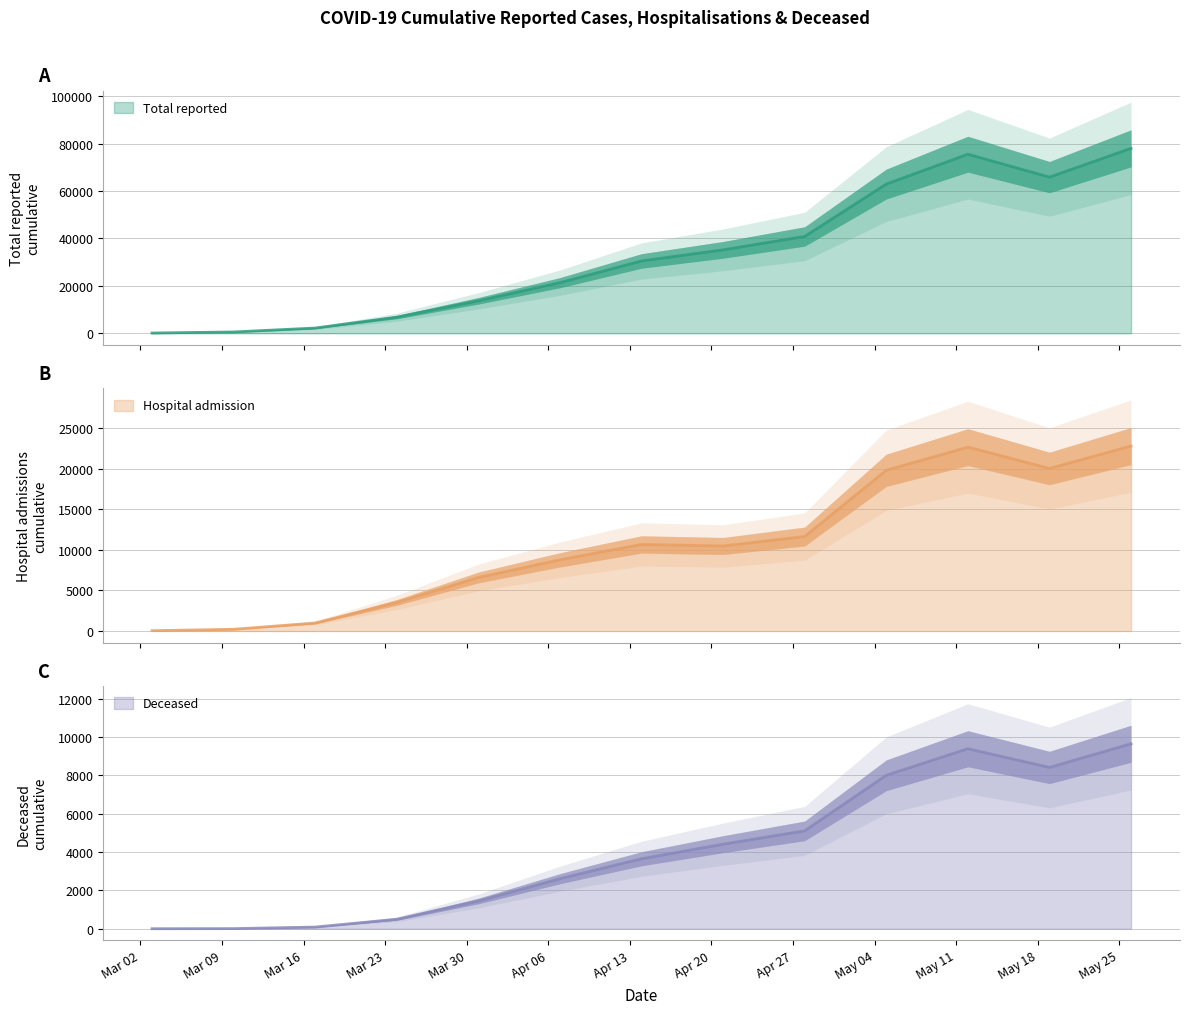

Reading left to right, transcribe all the data shown in this chart.

Total_reported: 2020-03-03=119	2020-03-10=564	2020-03-17=2219	2020-03-24=6816	2020-03-31=13712	2020-04-07=21358	2020-04-14=30523	2020-04-21=35216	2020-04-28=40864	2020-05-05=62962	2020-05-12=75562	2020-05-19=65892	2020-05-26=78038
Hospital_admission: 2020-03-03=40	2020-03-10=213	2020-03-17=987	2020-03-24=3524	2020-03-31=6604	2020-04-07=8782	2020-04-14=10680	2020-04-21=10490	2020-04-28=11658	2020-05-05=19834	2020-05-12=22689	2020-05-19=20058	2020-05-26=22823
Deceased: 2020-03-03=0	2020-03-10=5	2020-03-17=87	2020-03-24=493	2020-03-31=1446	2020-04-07=2610	2020-04-14=3651	2020-04-21=4412	2020-04-28=5107	2020-05-05=8007	2020-05-12=9393	2020-05-19=8416	2020-05-26=9652